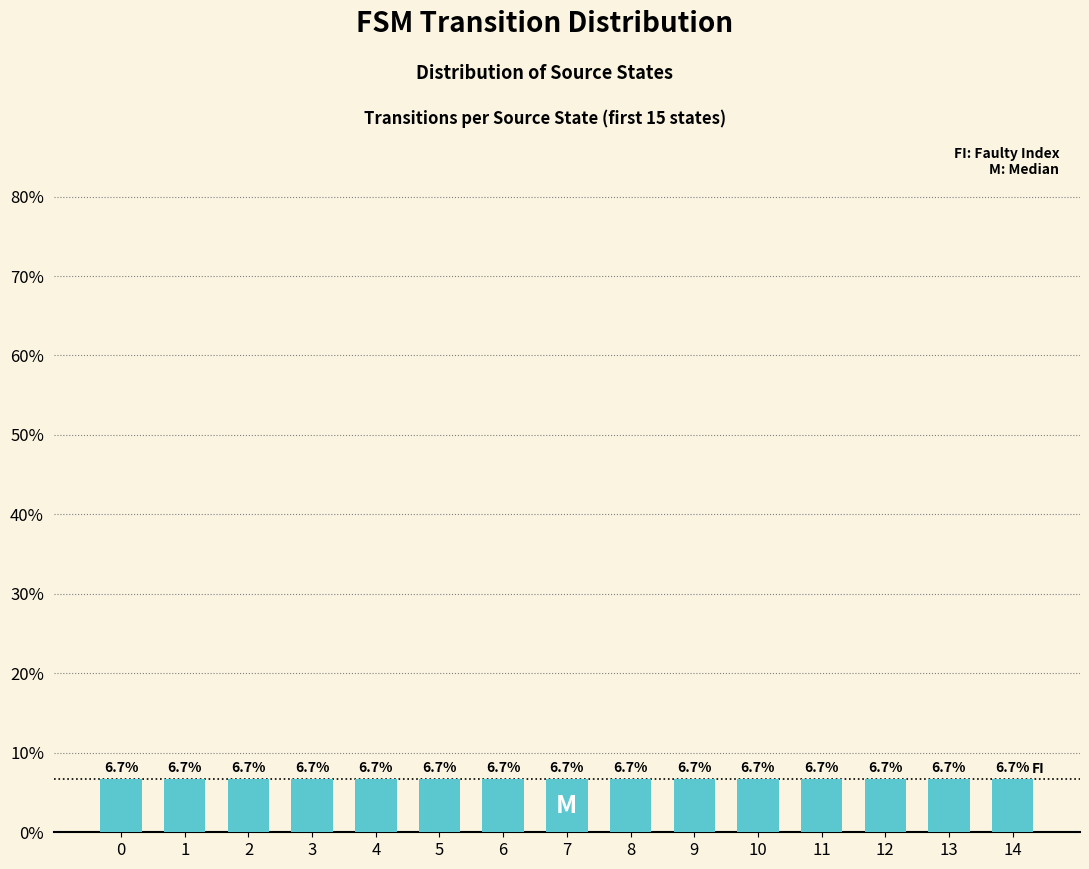

The chart shows a value of 3 at 2. True or false?

False